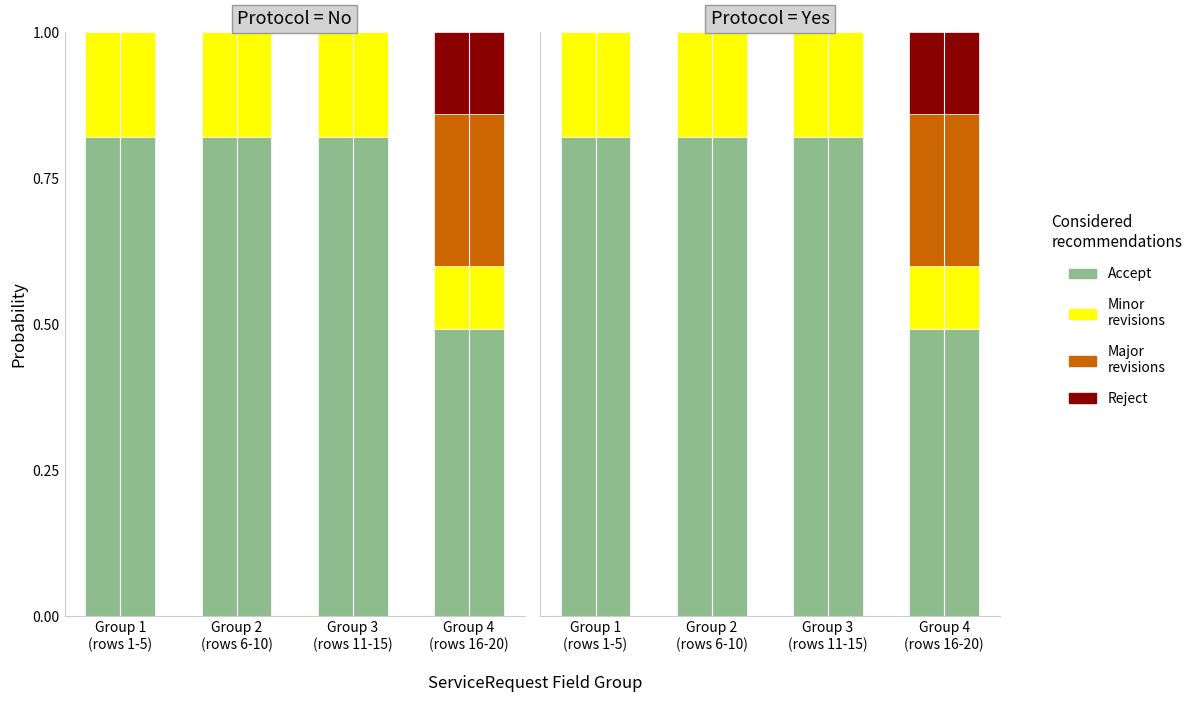

What is the spread (max minus min) of values at Group 4
(rows 16-20)?

0.4